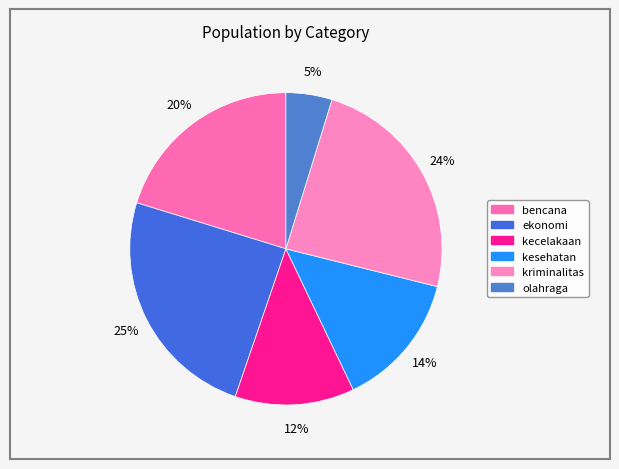

Count the number of slices in the pie.

6